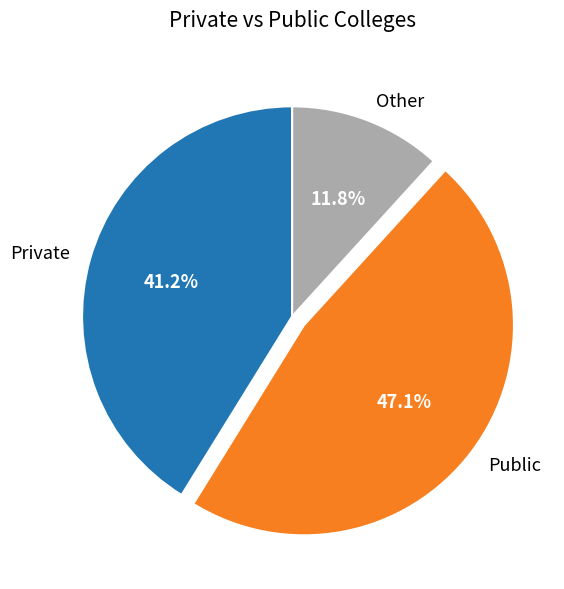

Rank the categories by value from lowest to highest.

Other, Private, Public